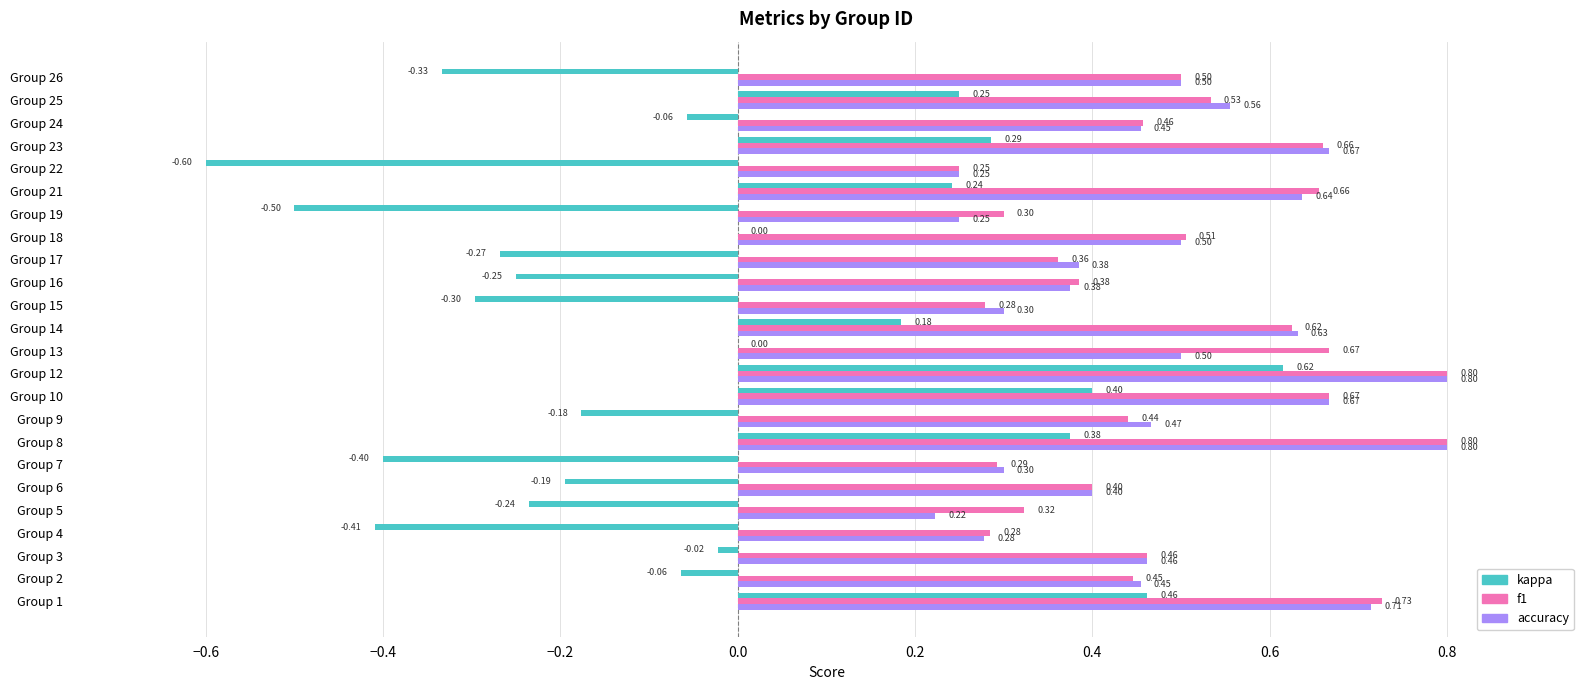

Between Group 1 and Group 22, which series saw the biggest shift?

kappa